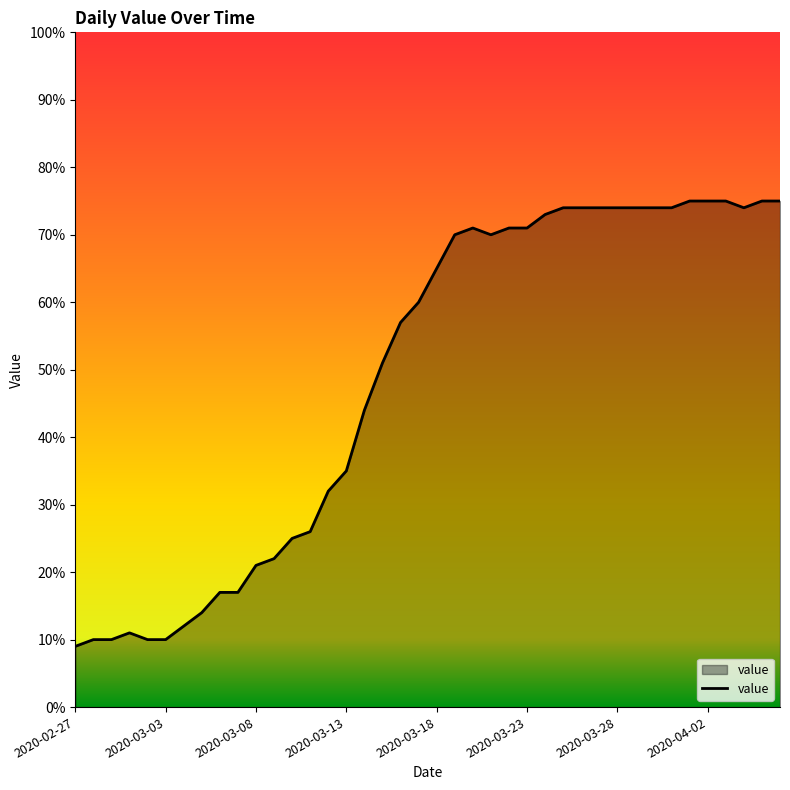

What is the difference between the maximum and minimum values?

66